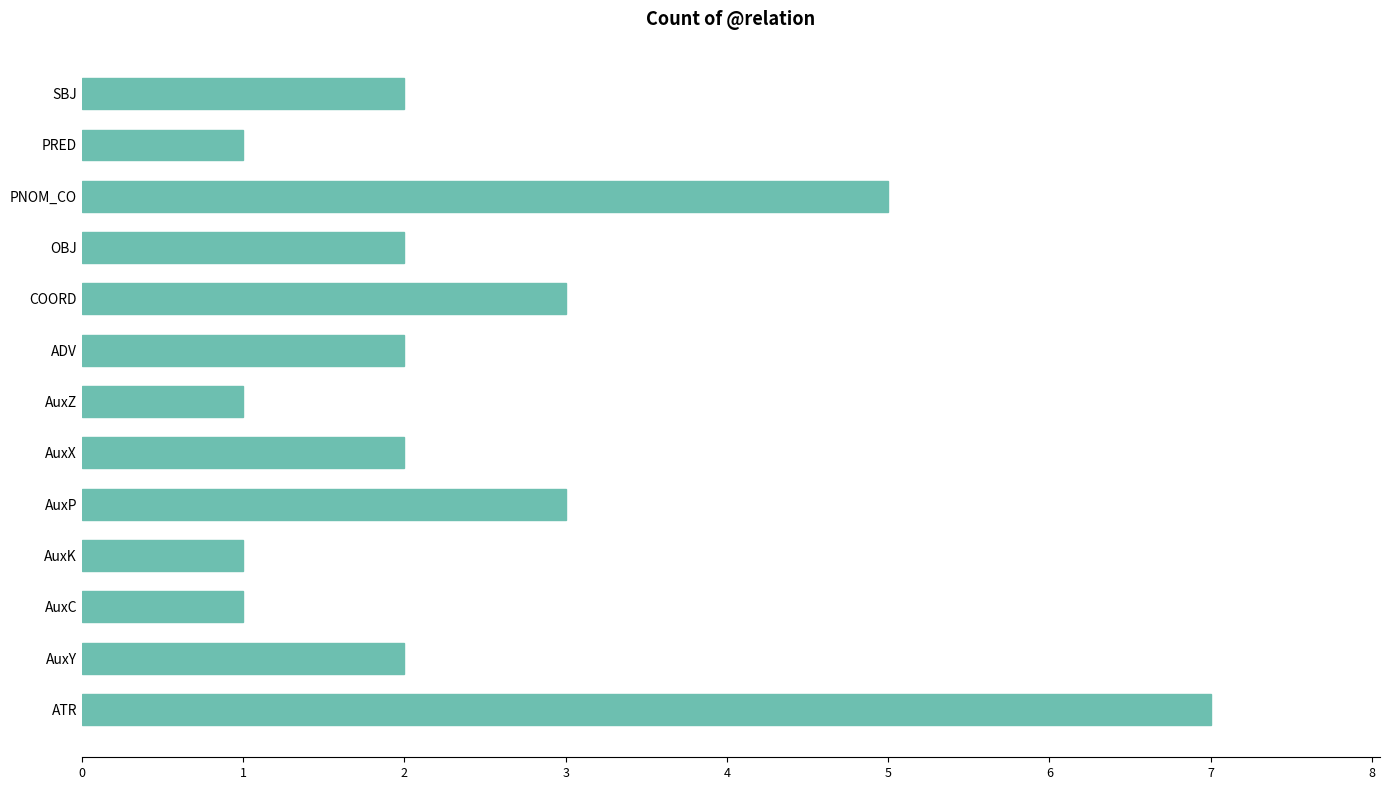

What is the approximate value at AuxP?

3